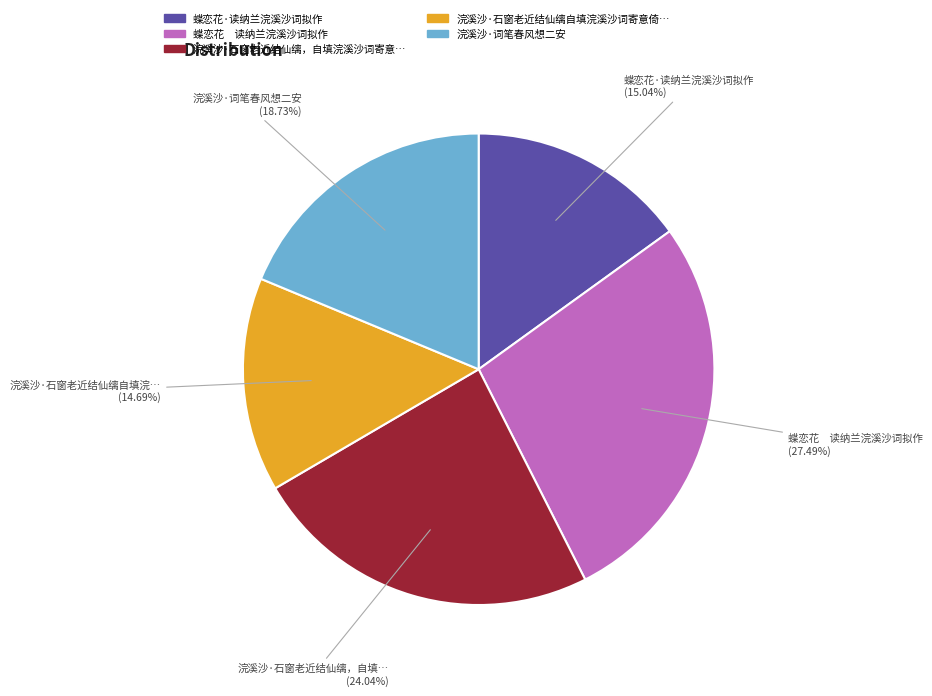

Does any single category account for the majority?

No